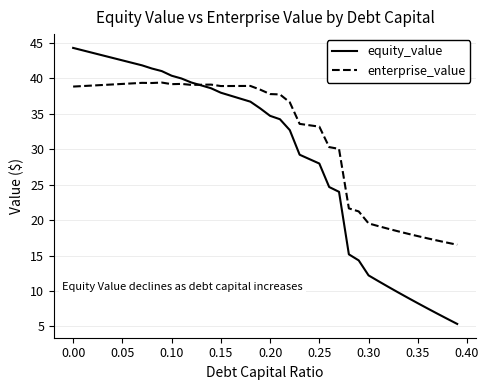

List the series in order of their overall mean, highest first.

enterprise_value, equity_value